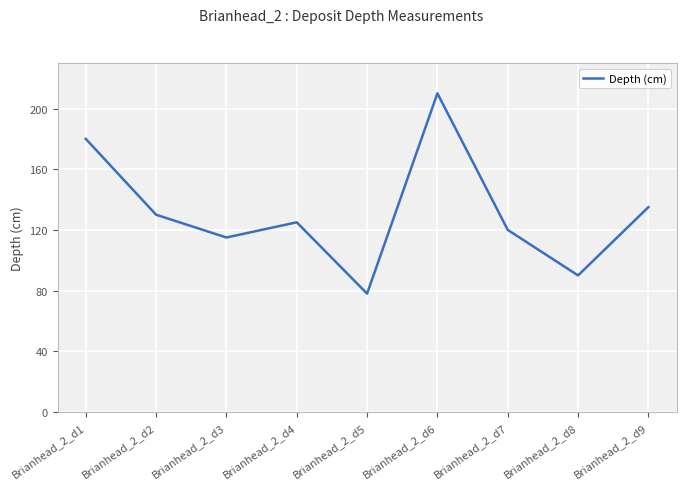

How many interior local peaks (higher than both neighbors) does the data have?

2